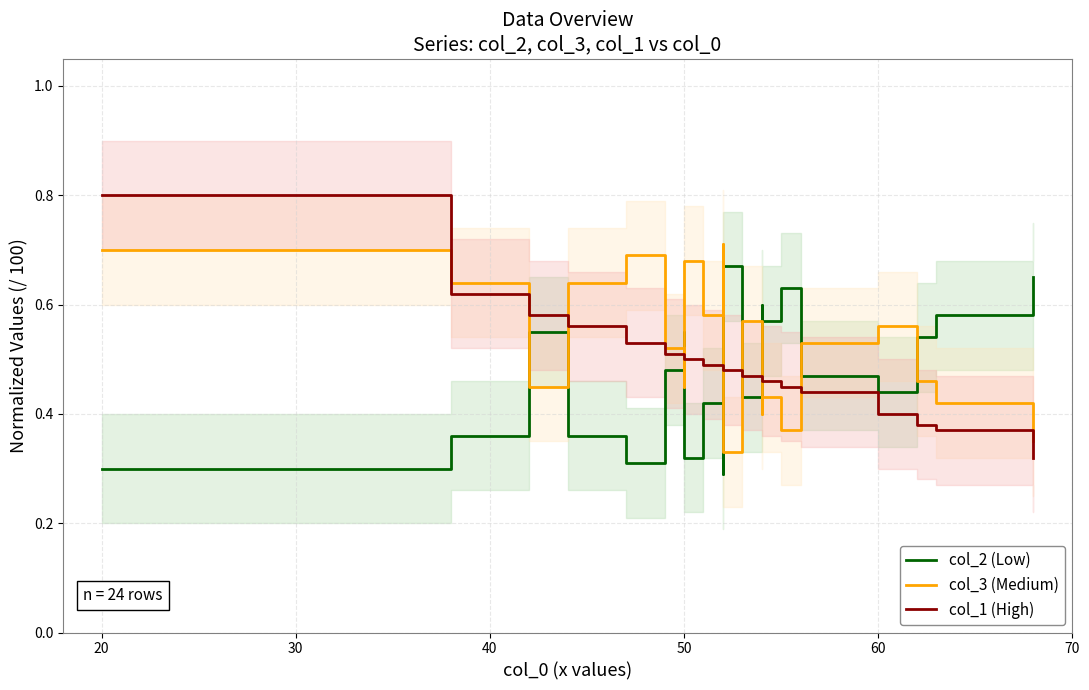

Is the value of col_2 (Low) at 13 greater than the value of col_3 (Medium) at 30?

No